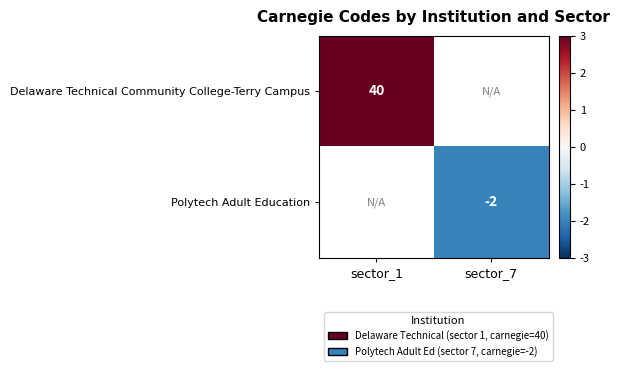

True or false: Delaware Technical Community College-Terry Campus has a value of 10 at sector_1.

False